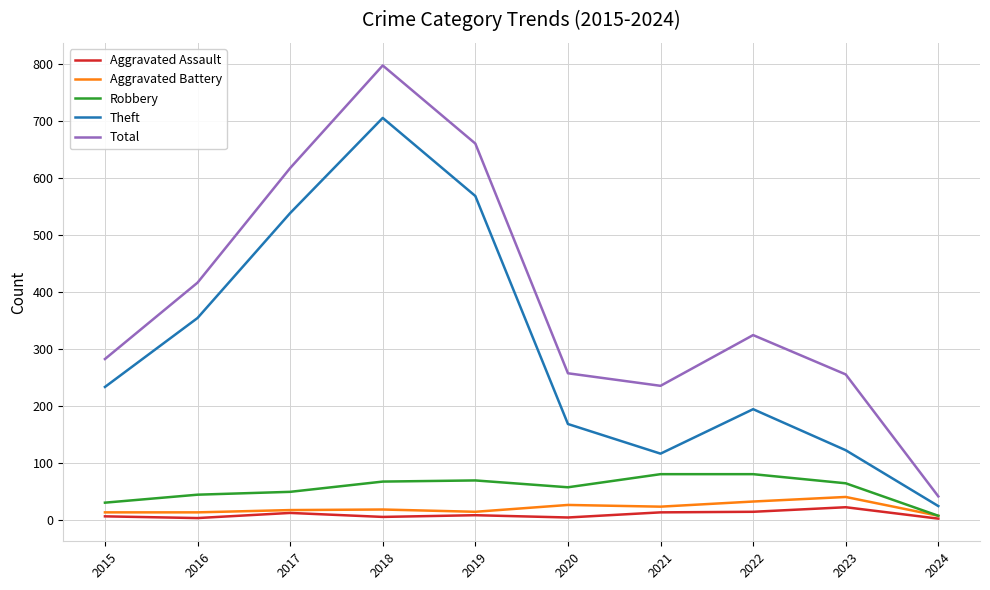

What is the approximate value of Total at 2018, to the nearest 100?

800